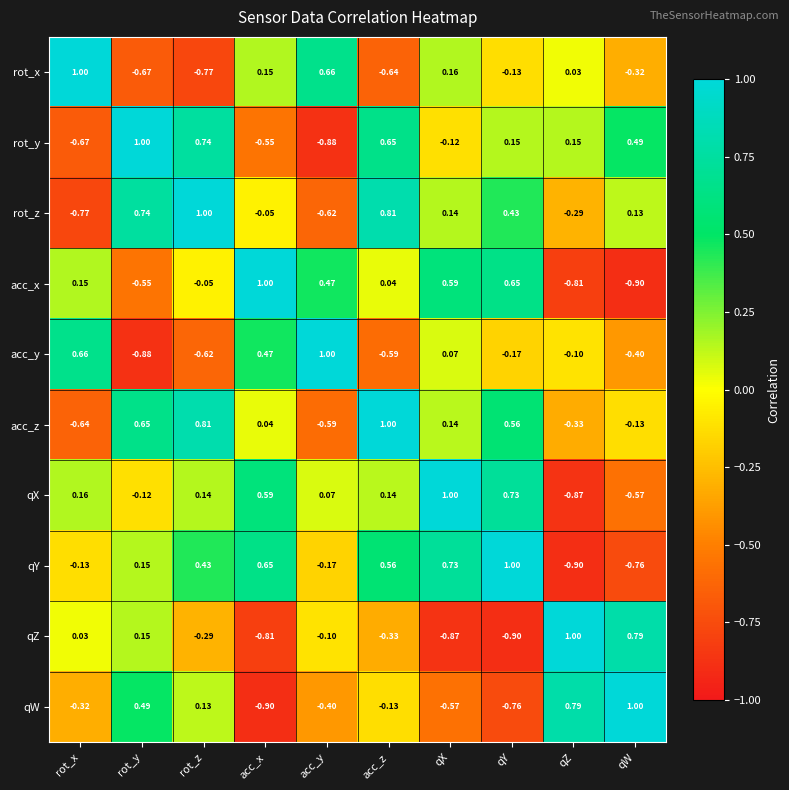

Is the value of acc_y at qX greater than the value of qX at rot_x?

No